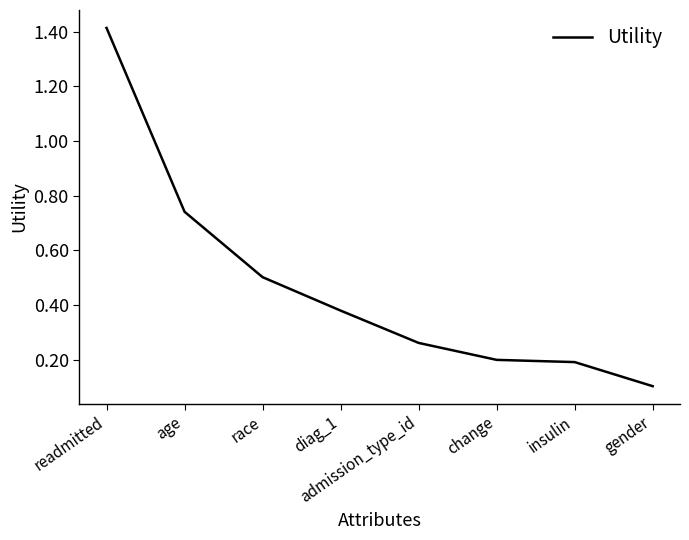

What position from the left is insulin?

7